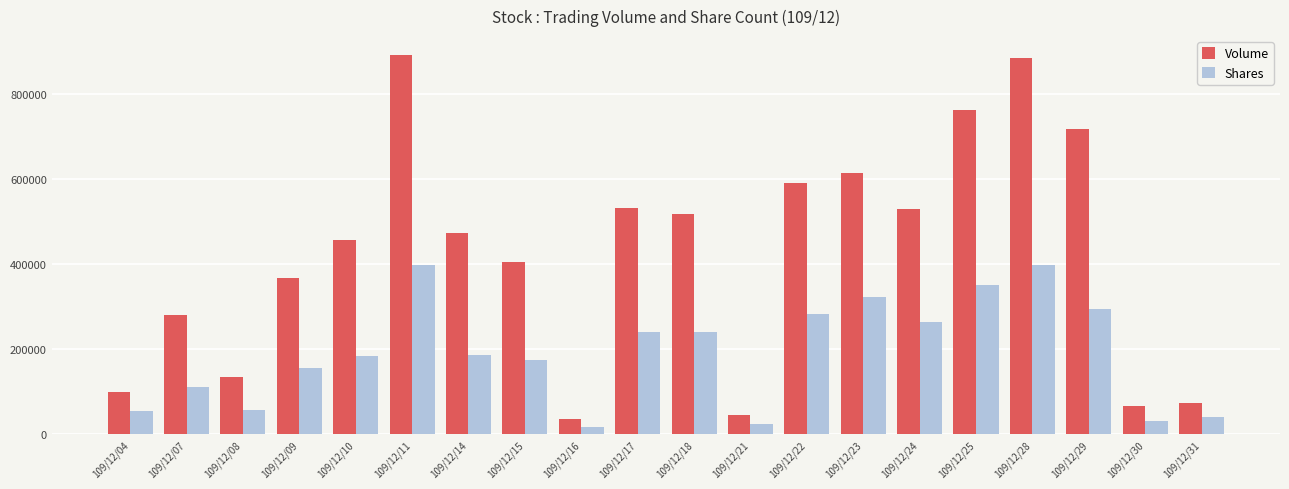

What is the approximate value of Shares at 109/12/08, to the nearest 10?

58000